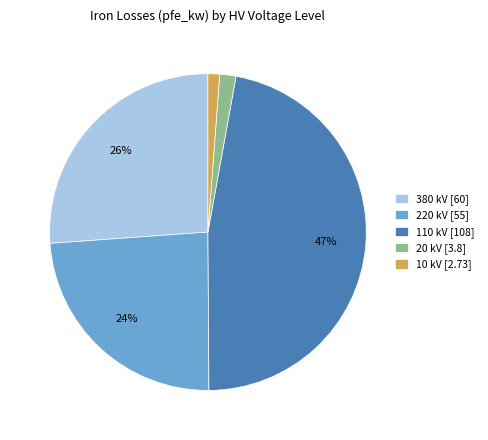

Does 20 represent more than half of the total?

No